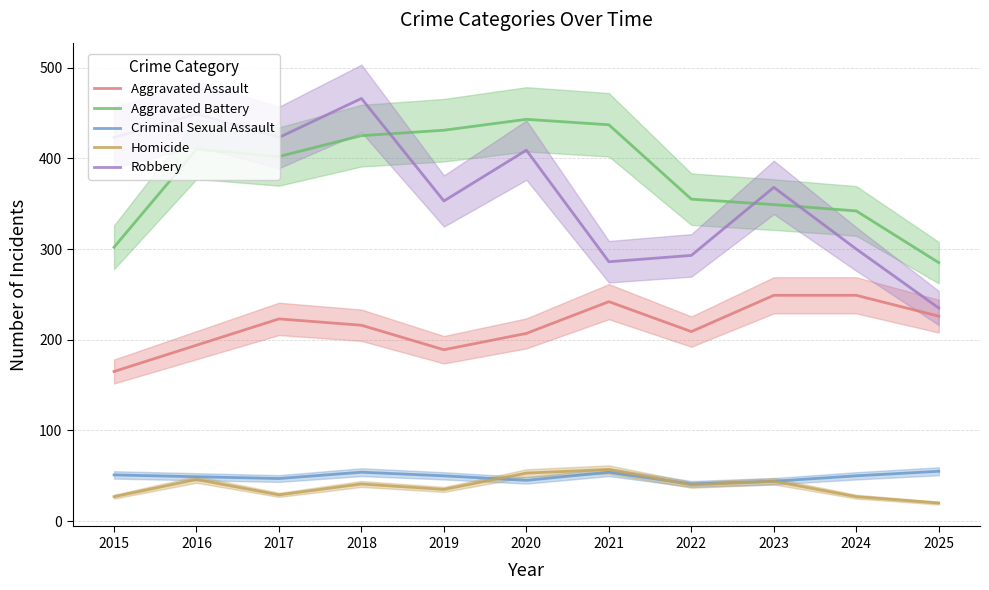

At how many categories does at least one series exceed 203?

11